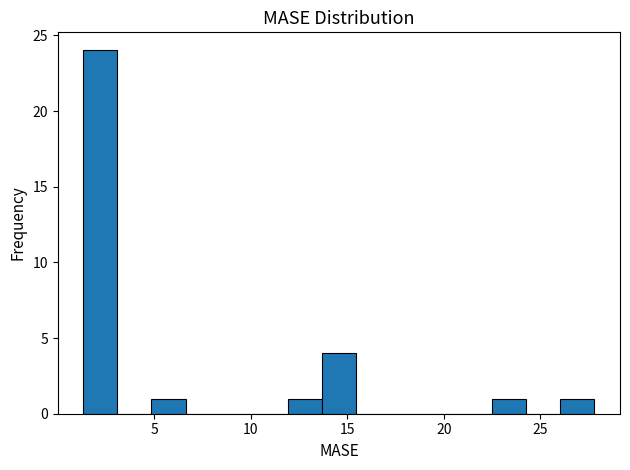

Read against the x-axis, roughly where is the centre of the tallest bar?

2.0